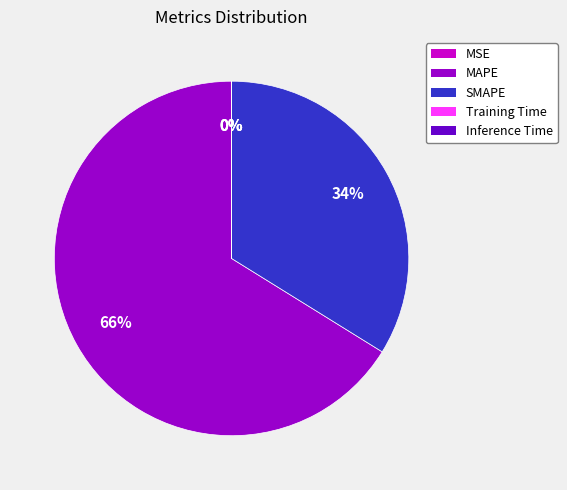

Which slice is the largest?

MAPE